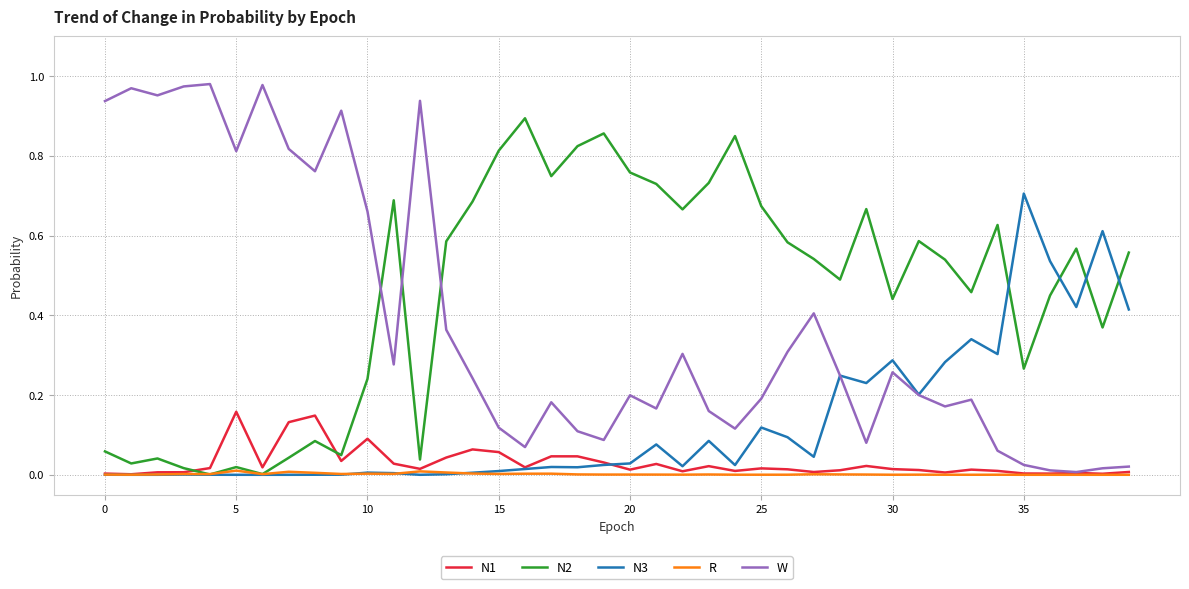

Which series has the widest spread of values?

W